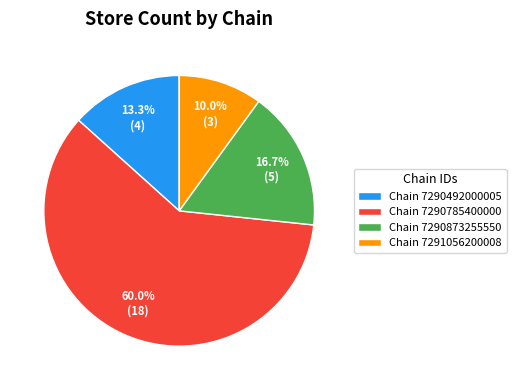

To the nearest percent, what is the difference between the largest and smallest slice percentages?

50%